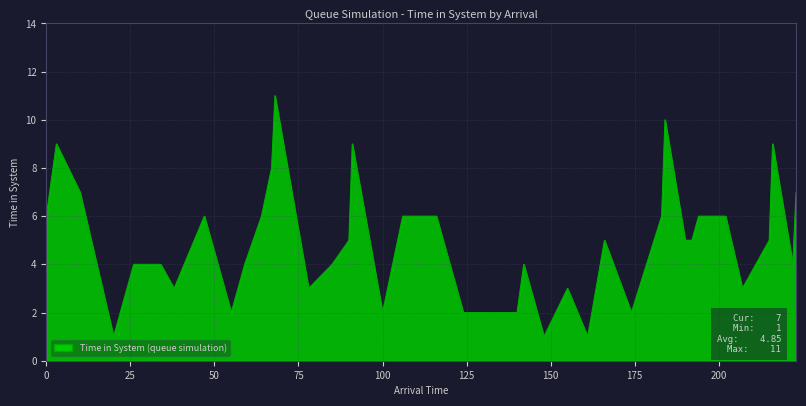

Reading left to right, transcribe all the data shown in this chart.

6	9	7	1	4	4	3	6	2	4	6	8	11	3	4	5	9	2	6	6	2	2	2	4	1	3	1	5	2	6	10	5	5	6	6	3	5	9	4	7